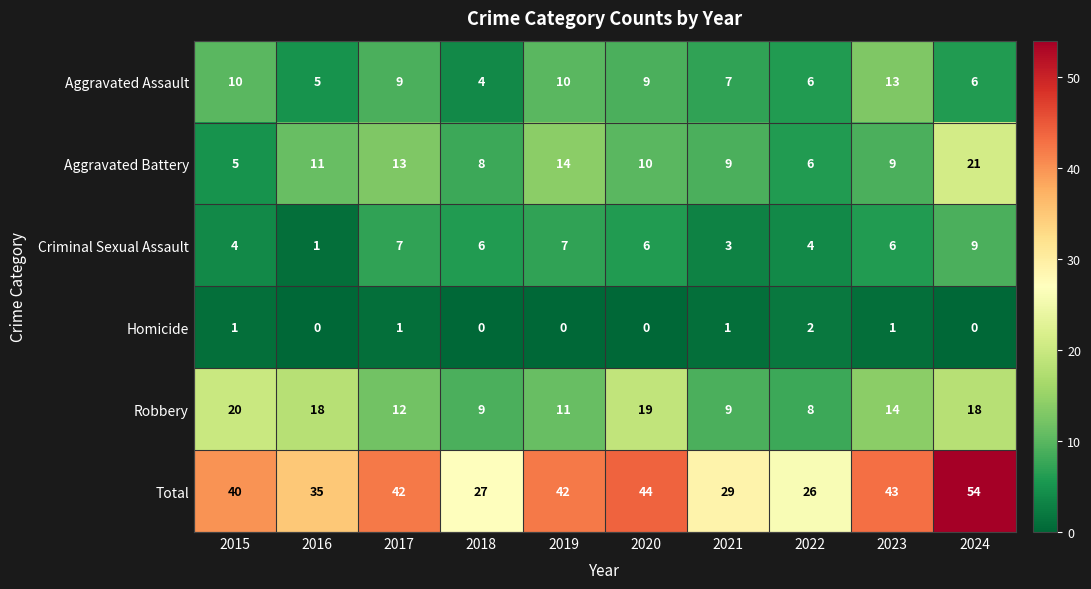

The value of Homicide at 2016 is 1. True or false?

False